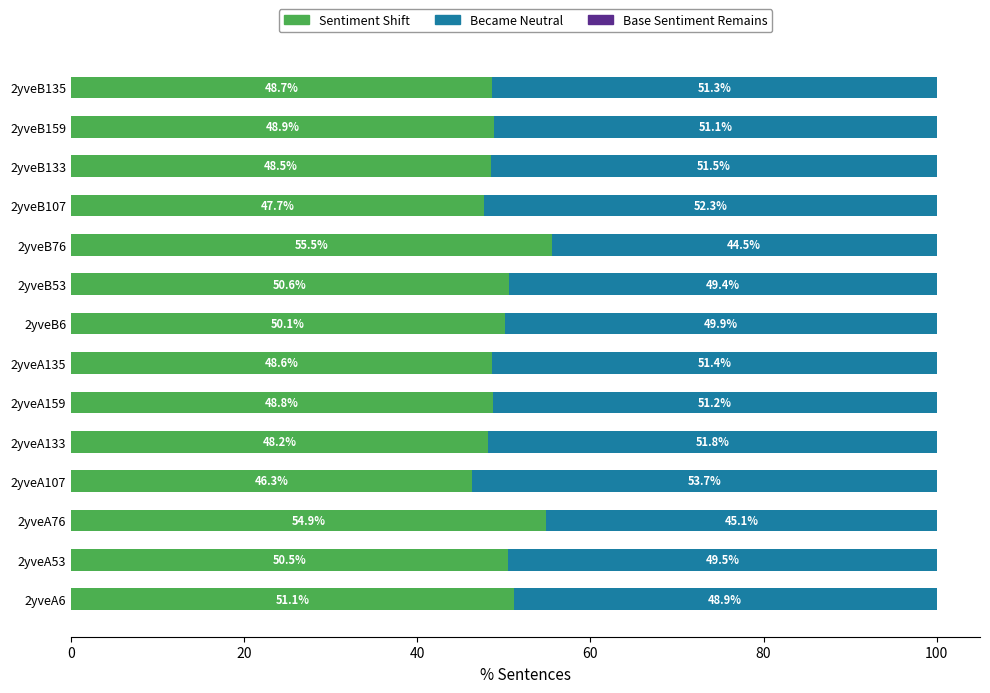

What is the total value across all series at 2yveB159?

100.0